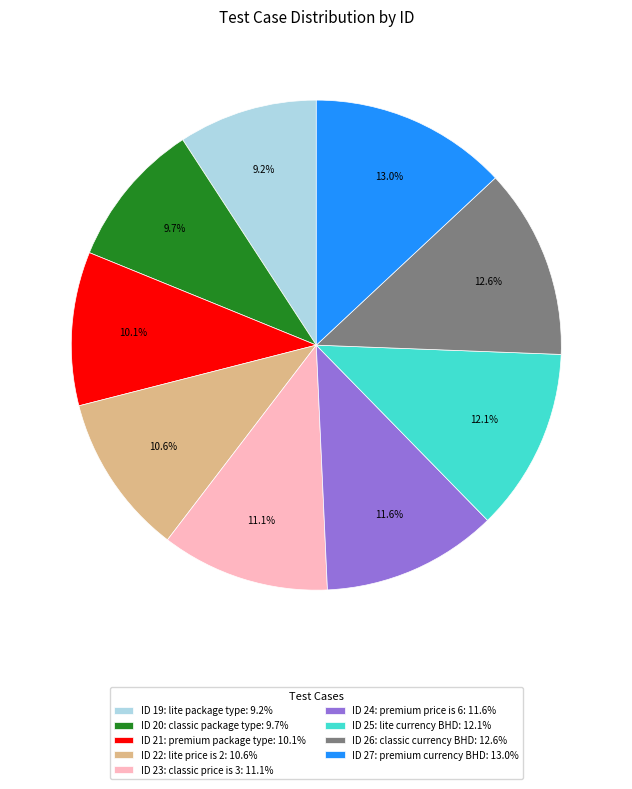

Approximately how many times larger is the value at ID 20: classic package type: 9.7% compared to ID 27: premium currency BHD: 13.0%?

0.7